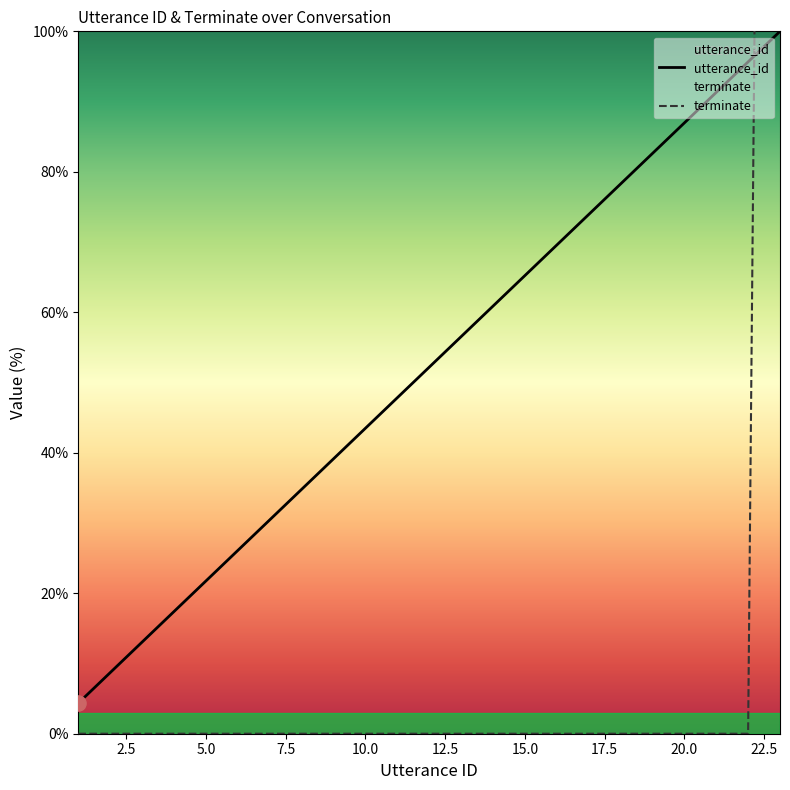

Which series has the widest spread of Y values?

terminate